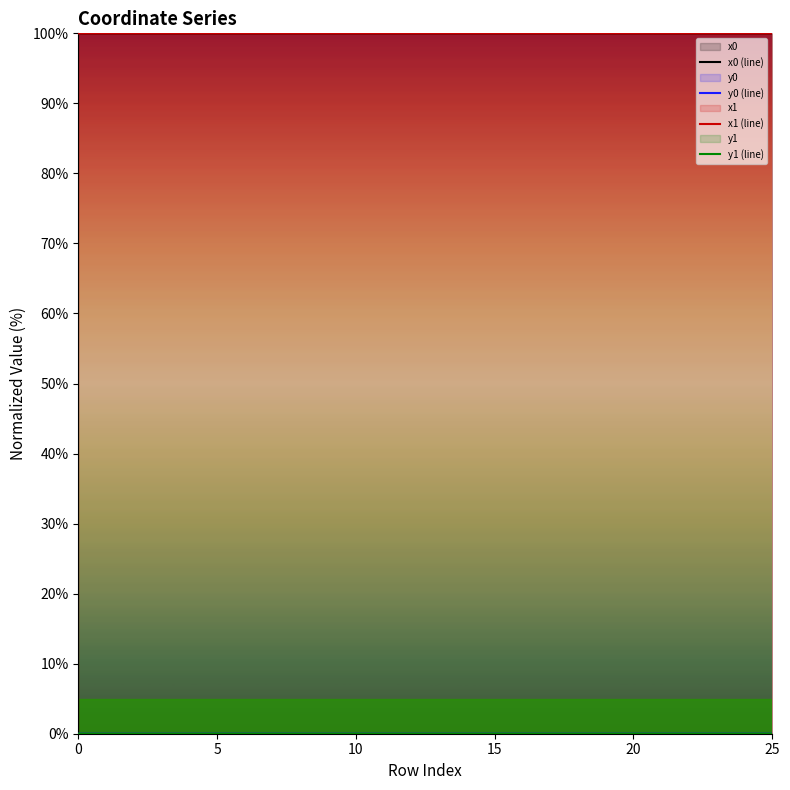

At which category is the sum across all series the highest?

14